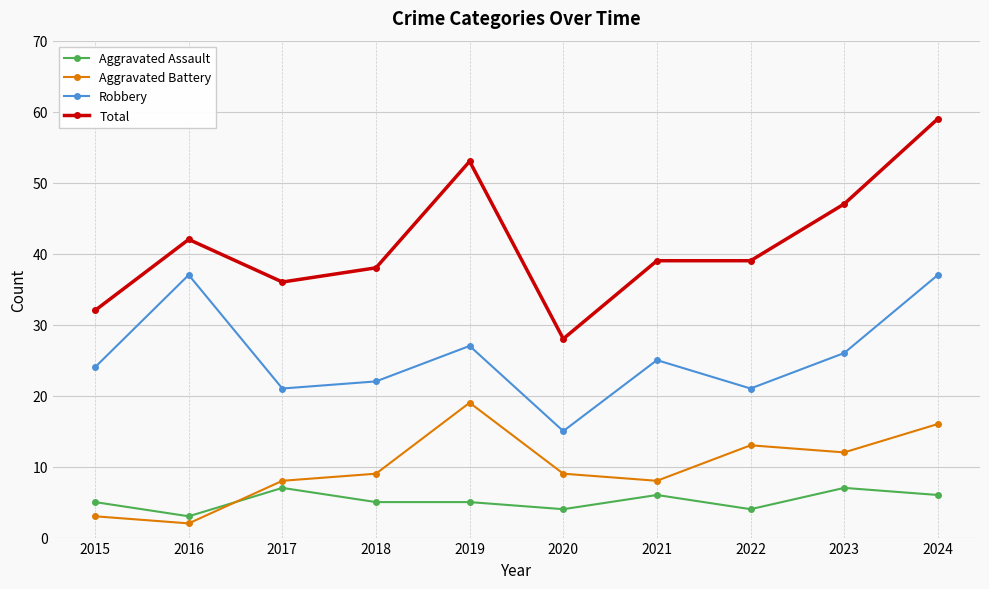

At 2020, list the series in order from largest to smallest.

Total, Robbery, Aggravated Battery, Aggravated Assault